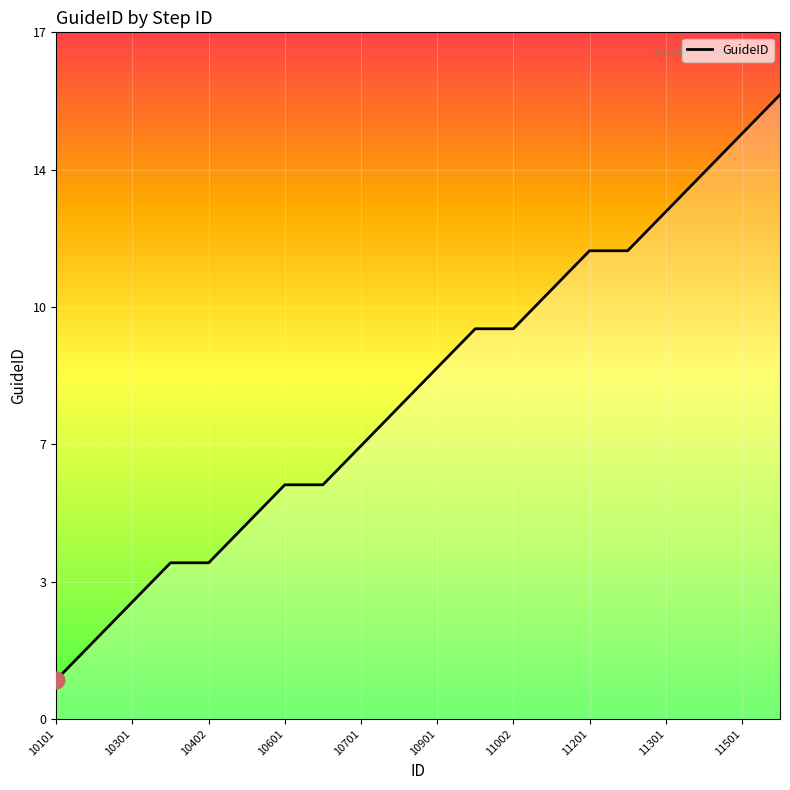

Does the chart have visible grid lines?

Yes